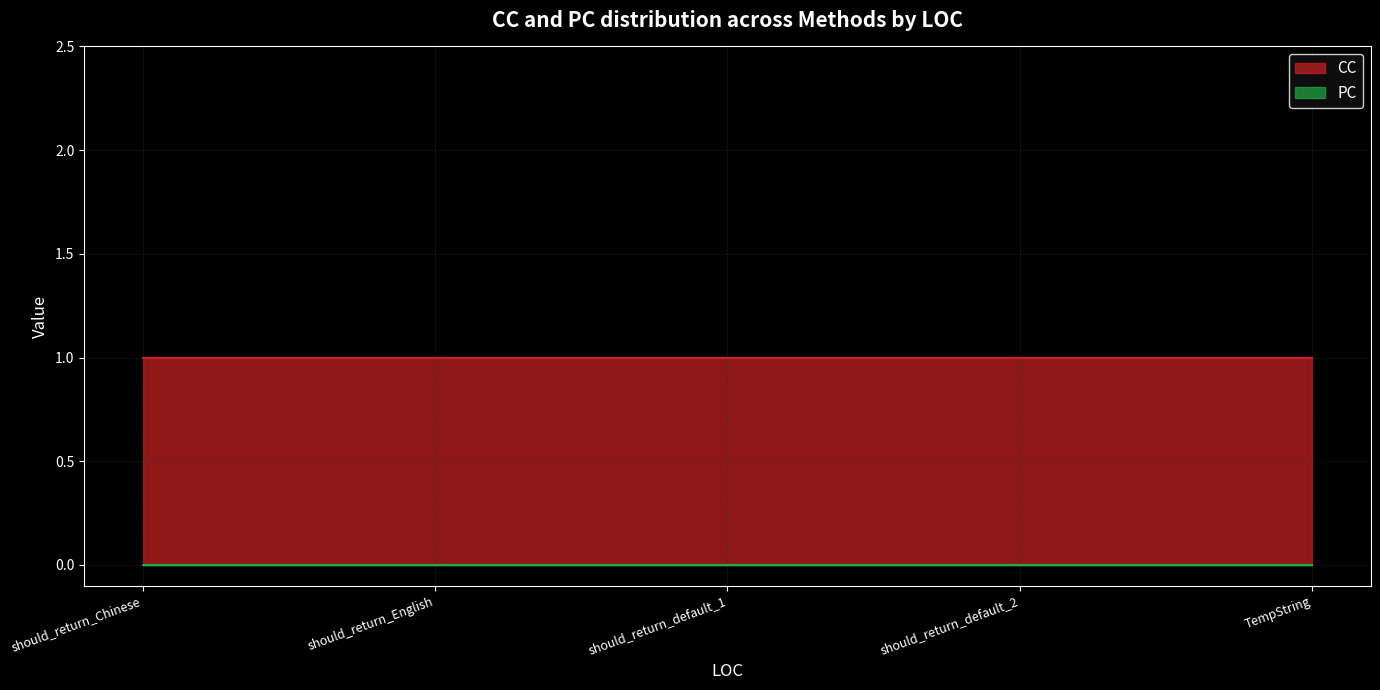

Between TempString and should_return_default_1, which is larger?

TempString